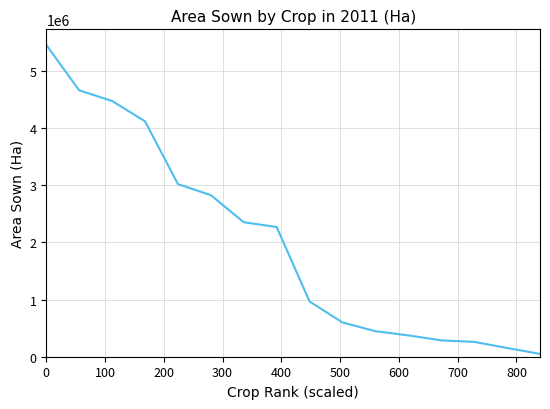

What is the maximum value shown in the chart?

5456540